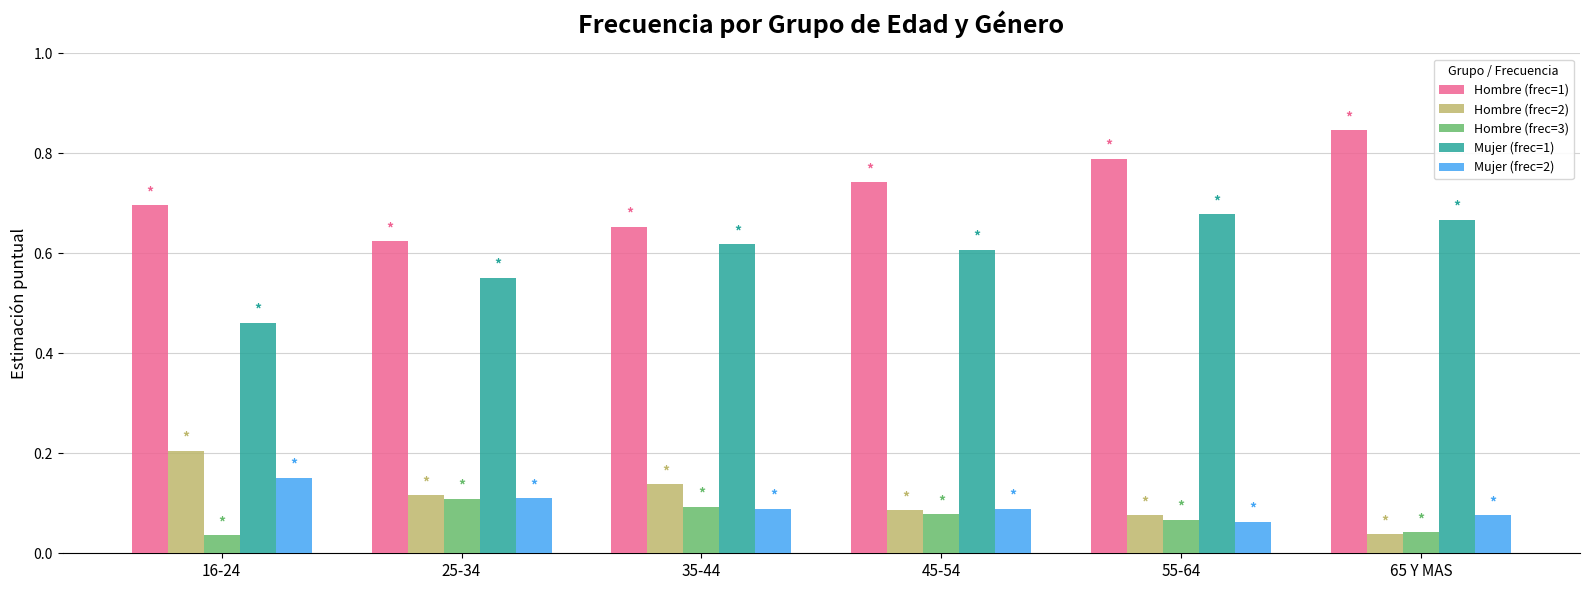

At which label does Mujer (frec=2) reach its peak?

16-24